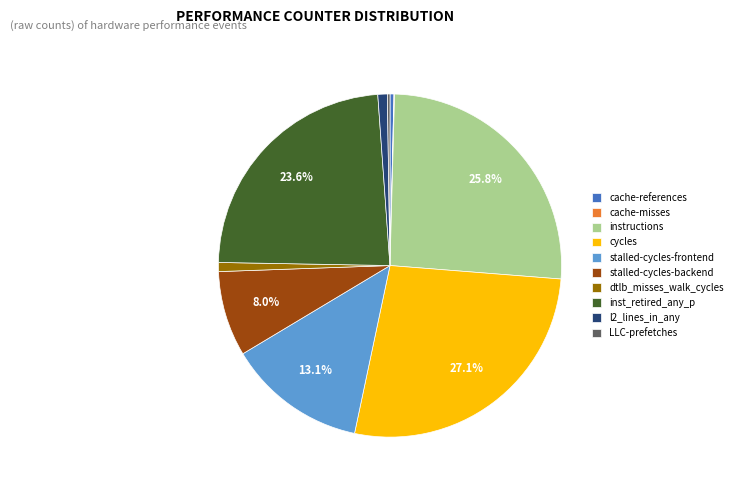

Which category has the biggest portion of the pie?

cycles